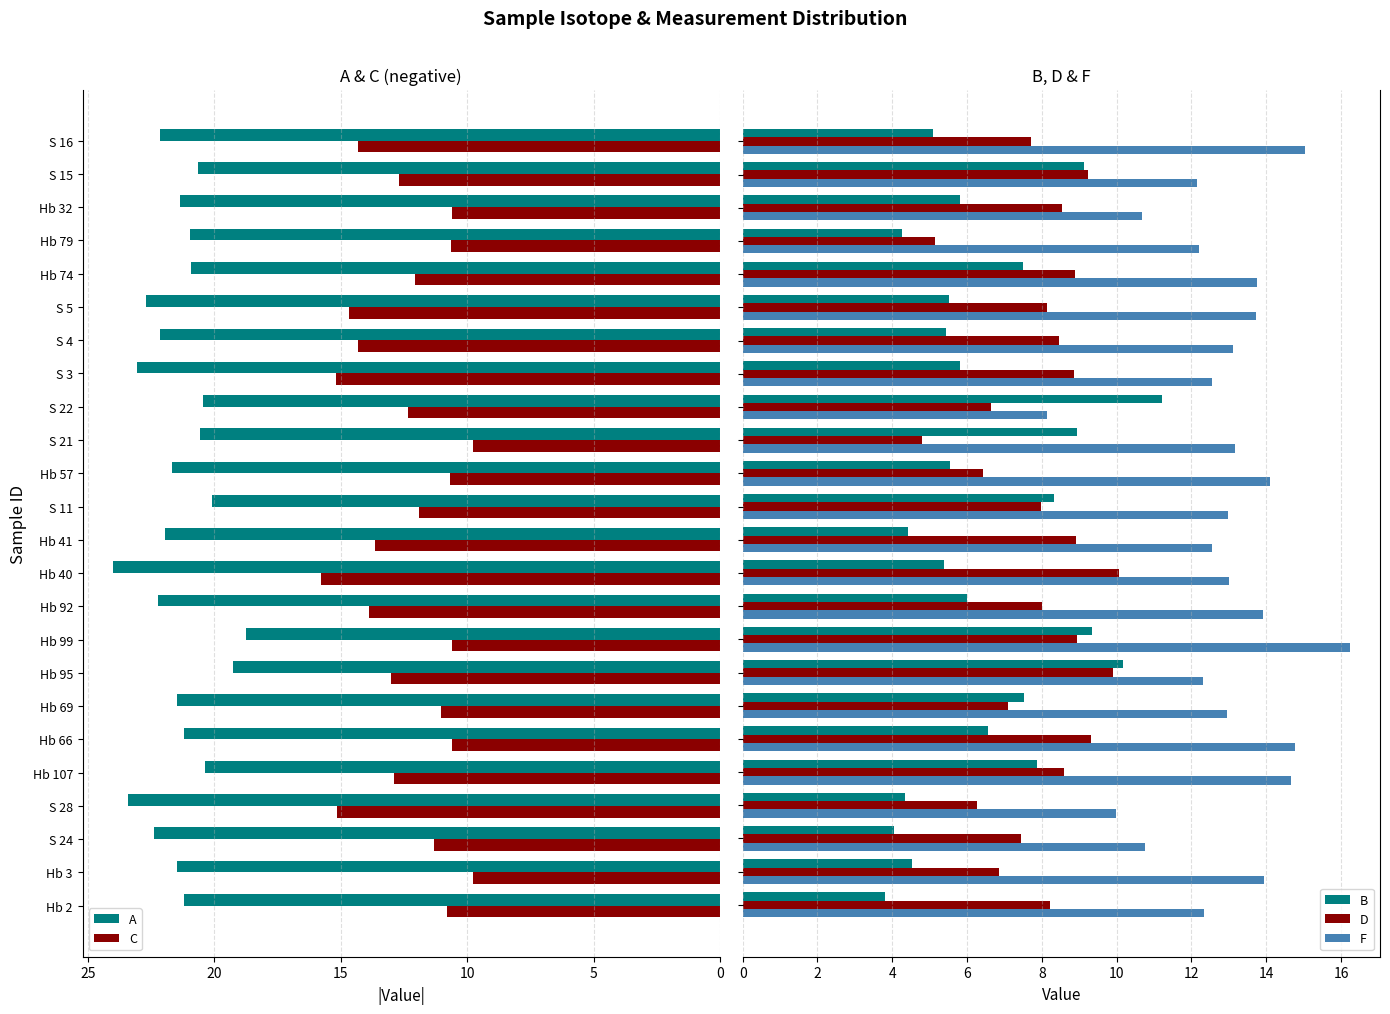

What is the average value of the D series?

7.9